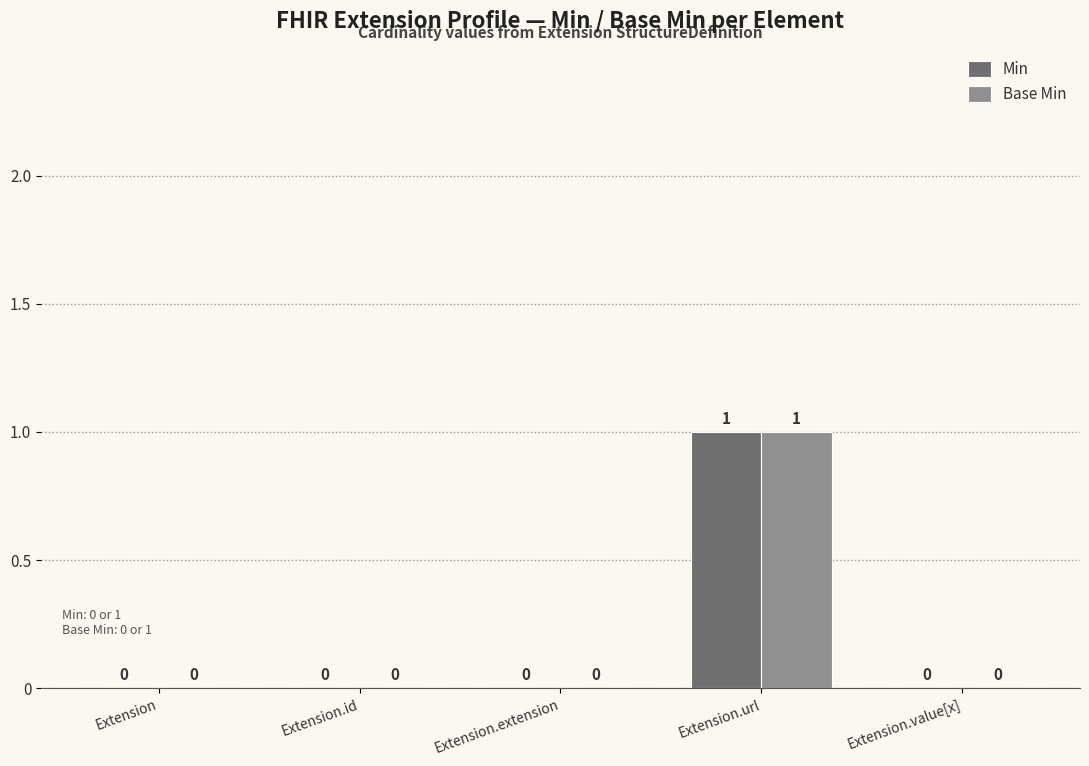

True or false: Base Min has a value of 0 at Extension.url.

False